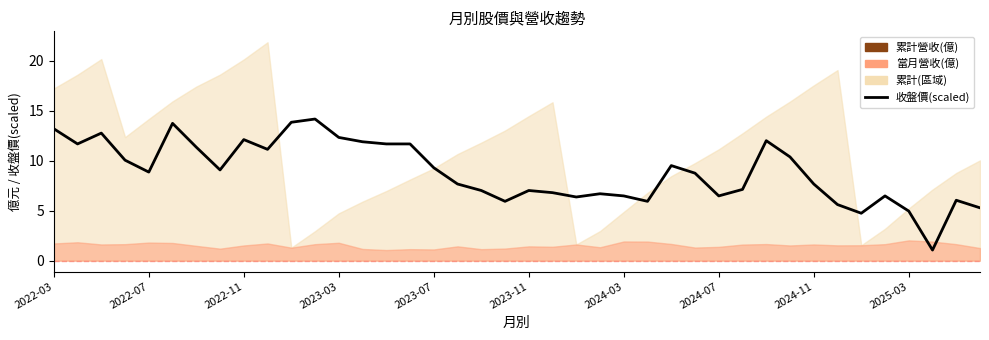

Is it true that the value at 31 is 10.4?

True